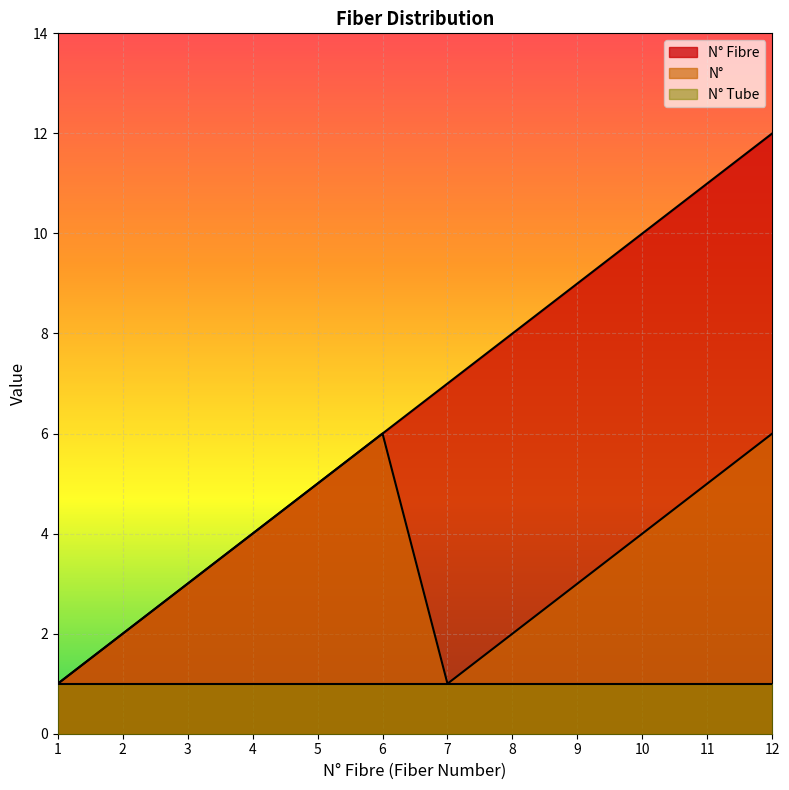

Read the N° Fibre value at 12, to the nearest 10.

10